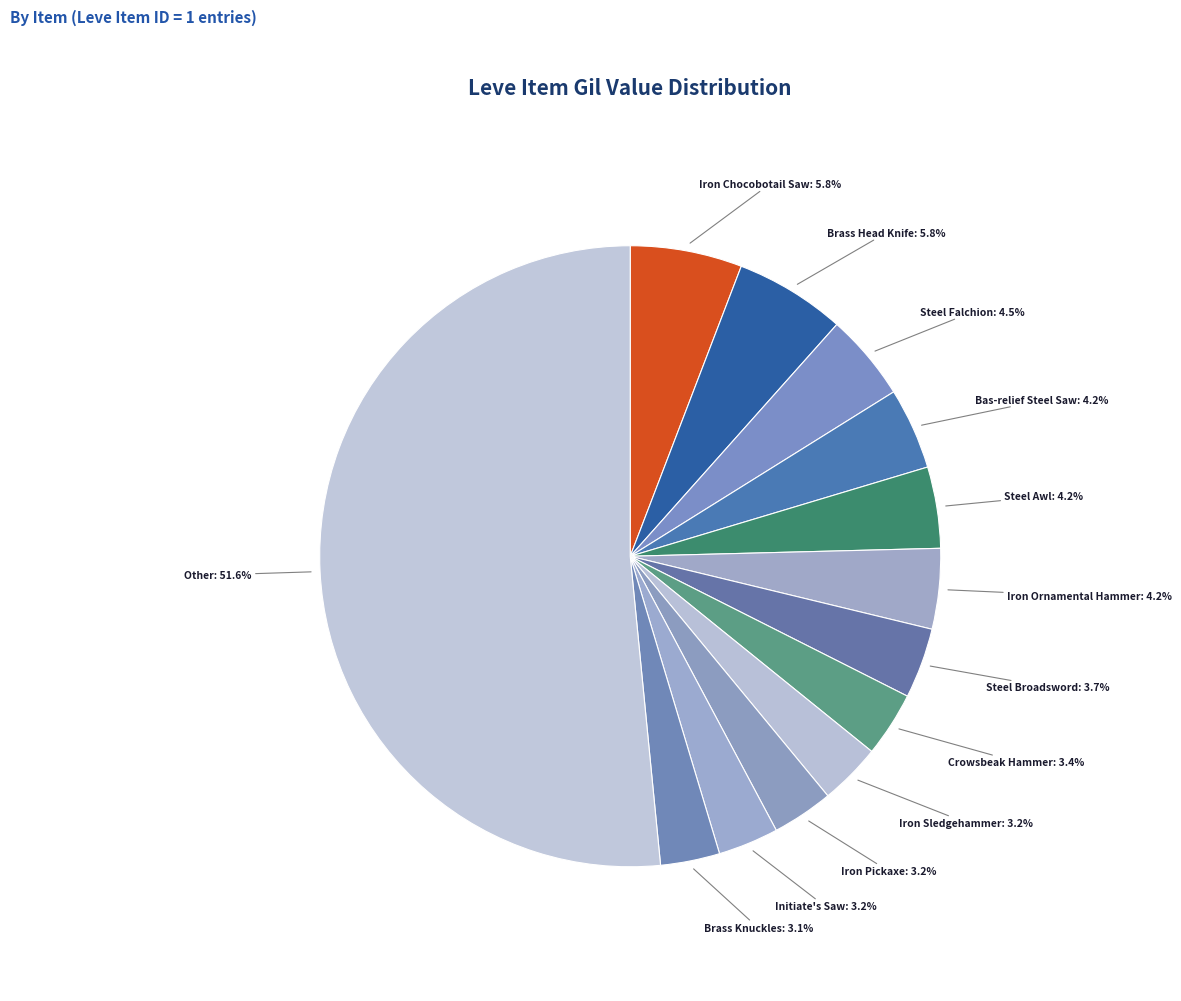

Count the number of slices in the pie.

13